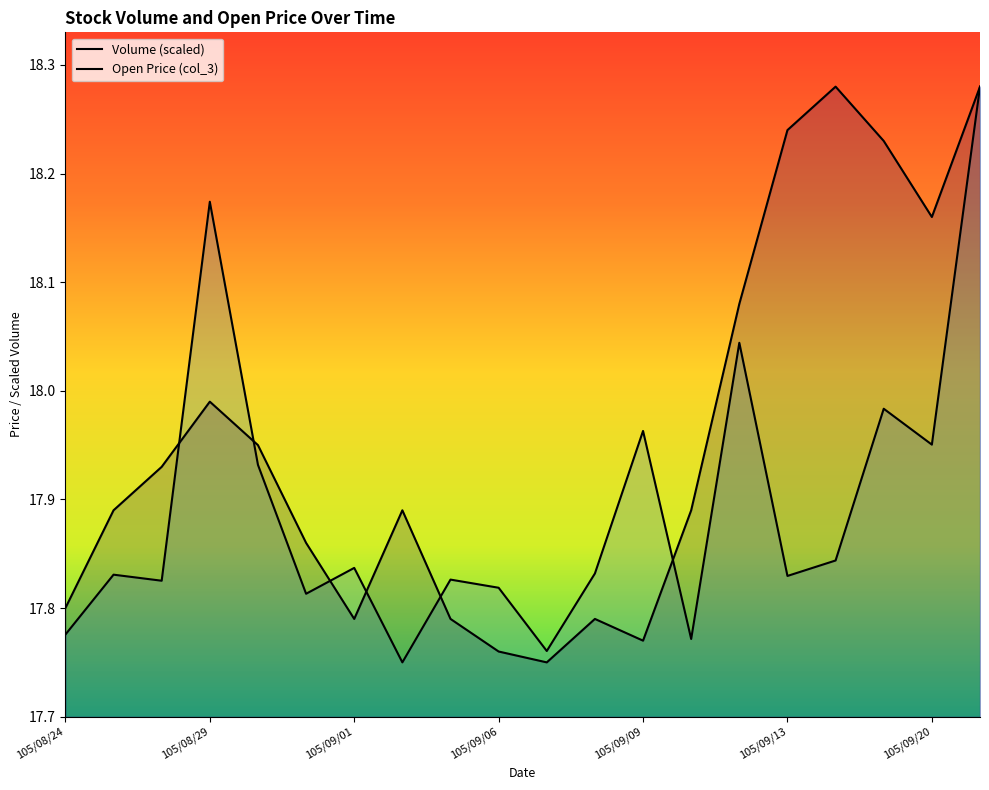

What position from the right is 105/09/21?

1